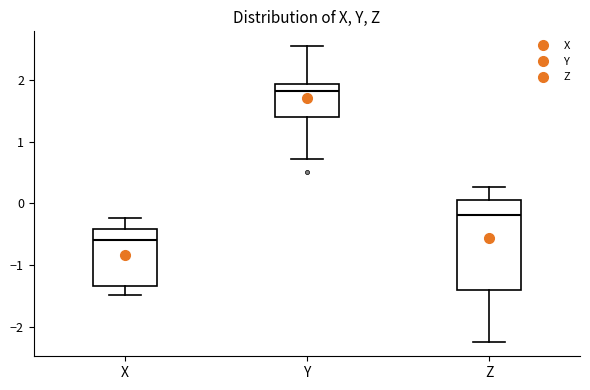

Where is the lower edge of the box for Y on the y-axis? The values are not printed on the chart, so give them approximately, as read against the axis.

1.4